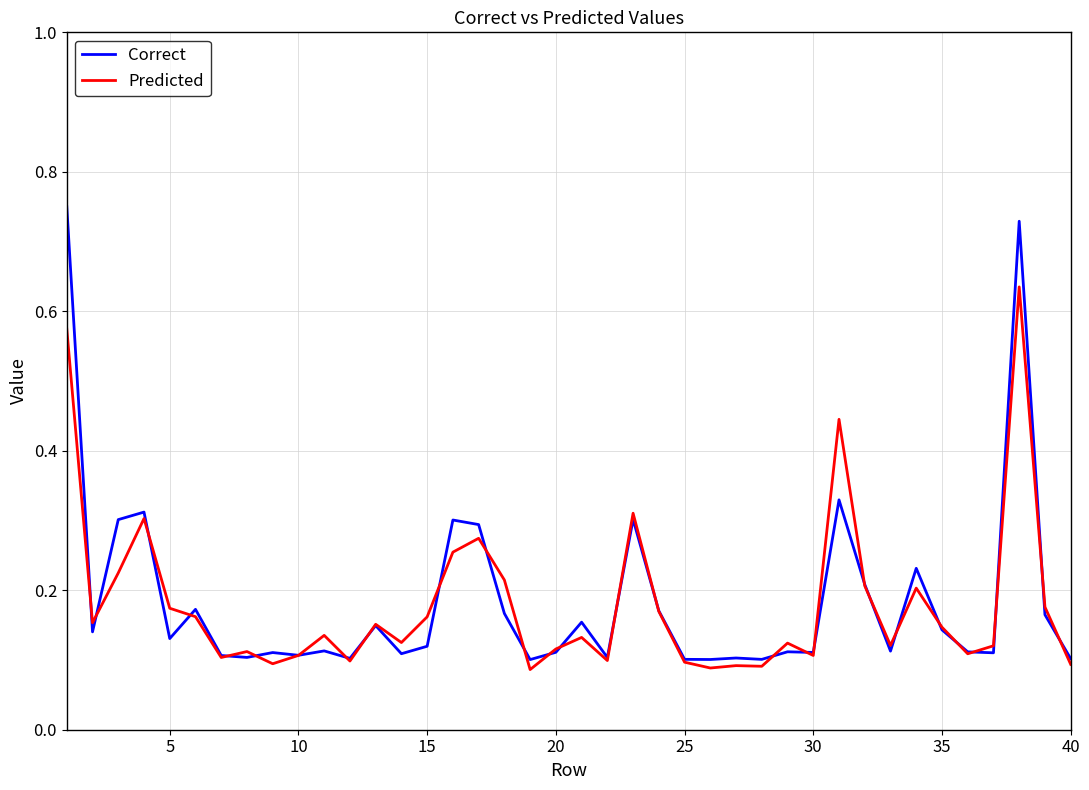

List the series in order of their peak value, highest first.

Correct, Predicted